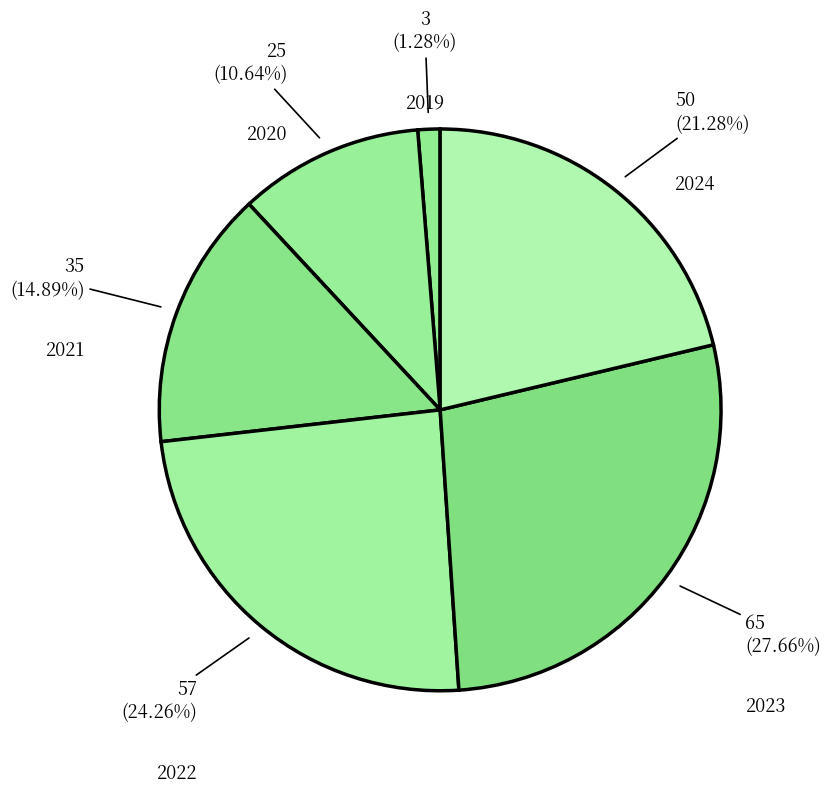

What is the largest slice in the pie chart?

2023